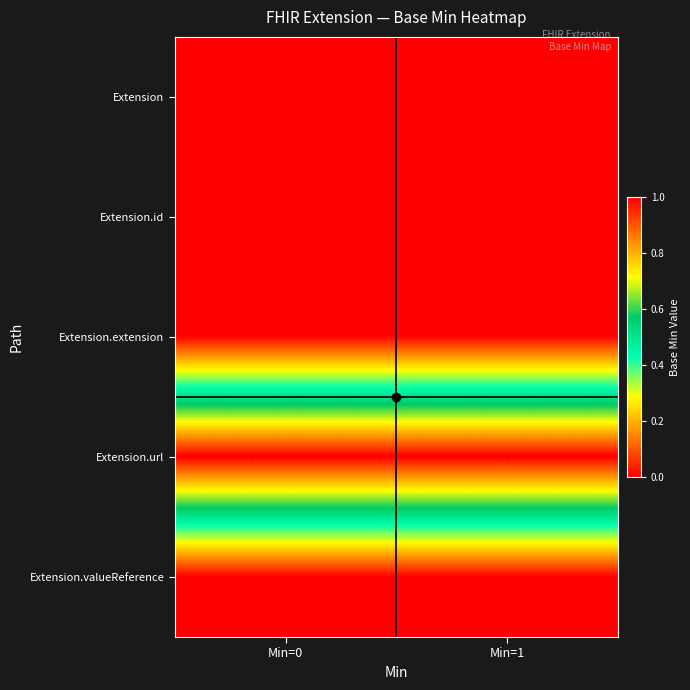

What is the total value across all series at Min=1?

1